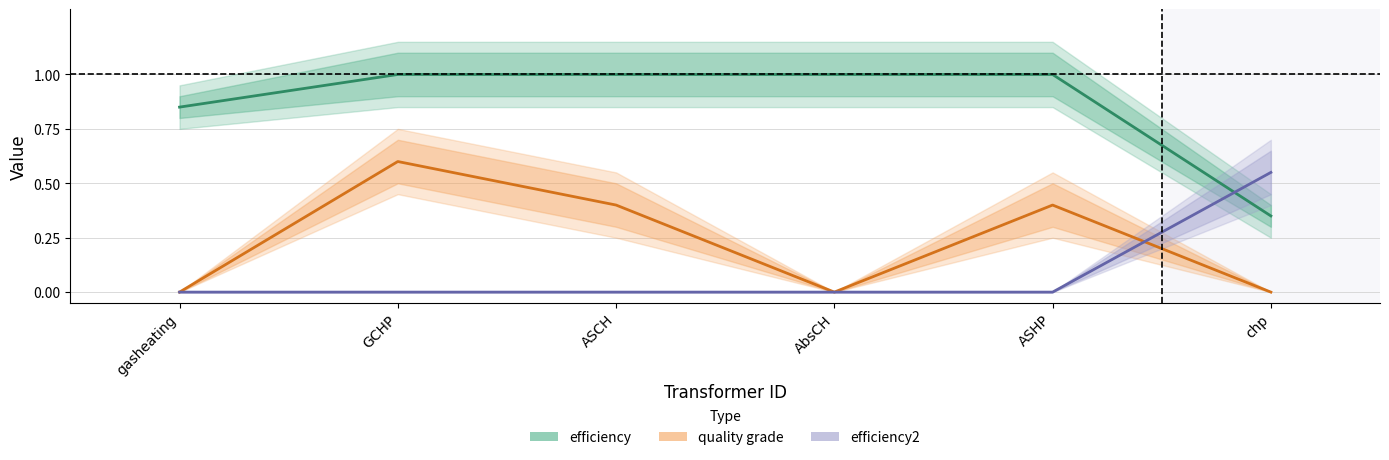

True or false: efficiency2 has more than 1 points higher than both neighbors.

False